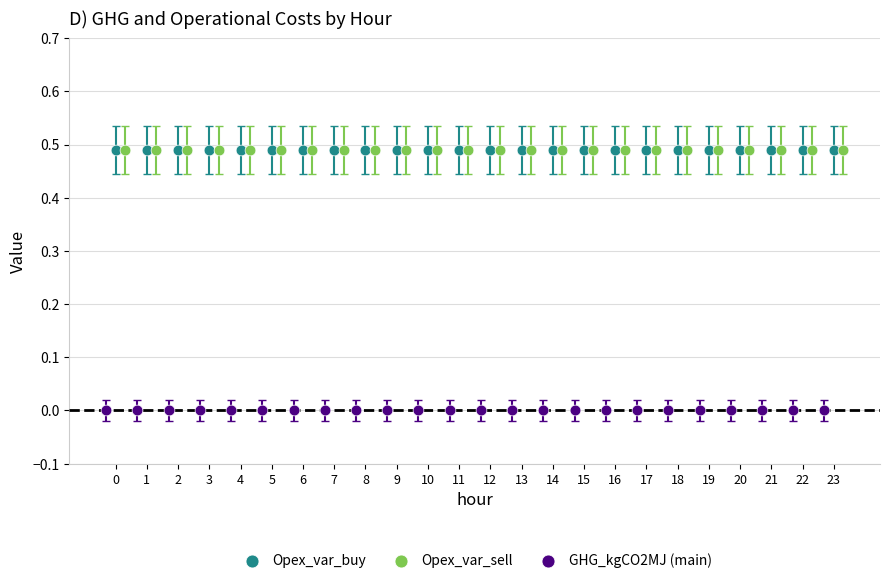

Which series contains the lowest Y value?

GHG_kgCO2MJ (main)